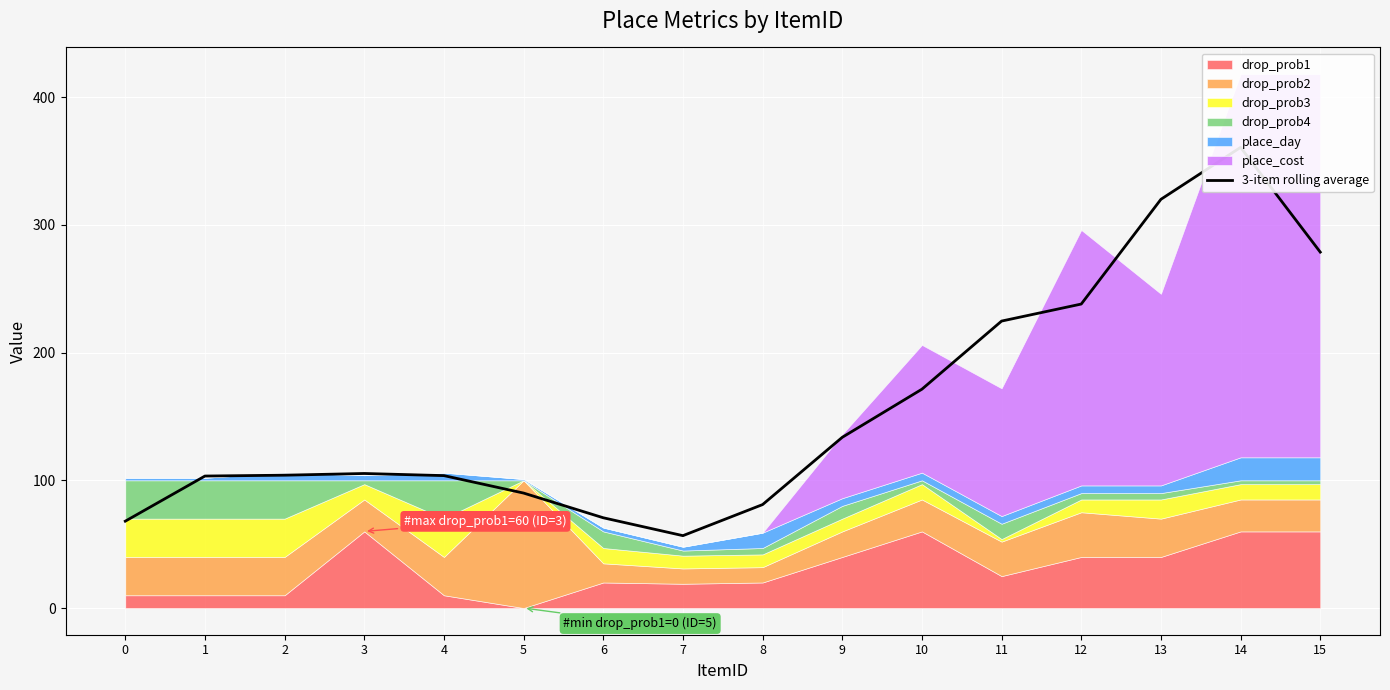

Reading right to left, list all the values displayed in this chart.

15=278.7	14=360.7	13=320.0	12=238.0	11=224.7	10=171.3	9=133.7	8=81.0	7=56.7	6=70.7	5=90.0	4=103.7	3=105.3	2=104.0	1=103.3	0=68.0